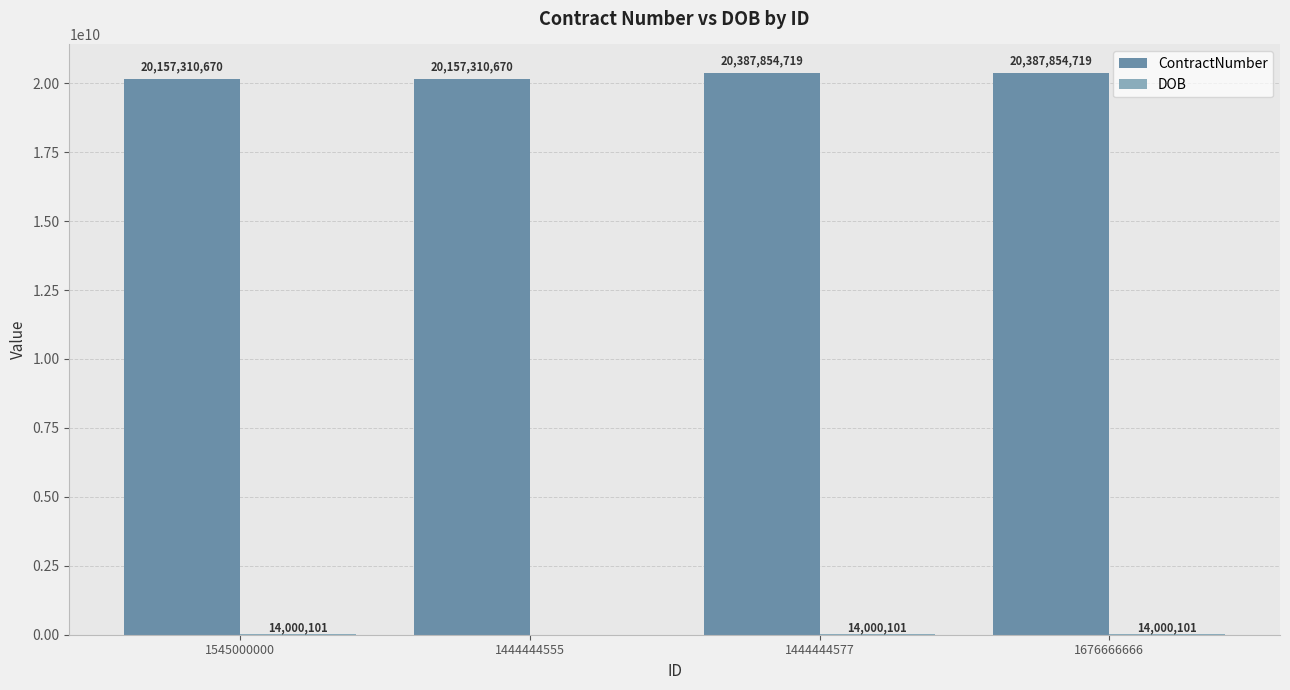

Is it true that ContractNumber equals 10210218122 at 1676666666?

False